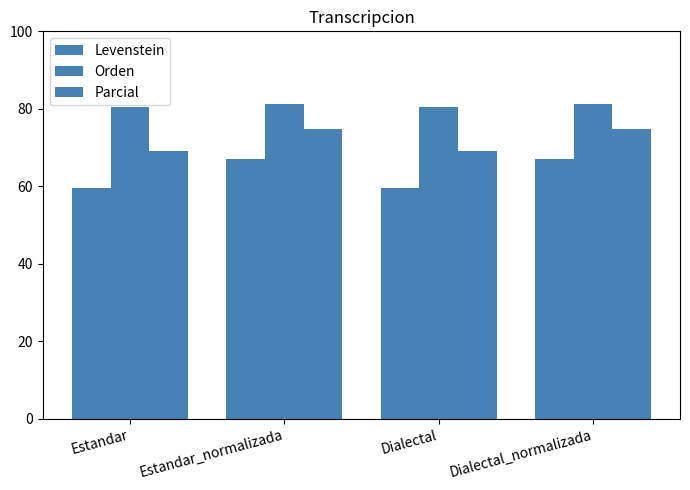

List the series in order of their overall mean, lowest first.

Levenstein, Parcial, Orden